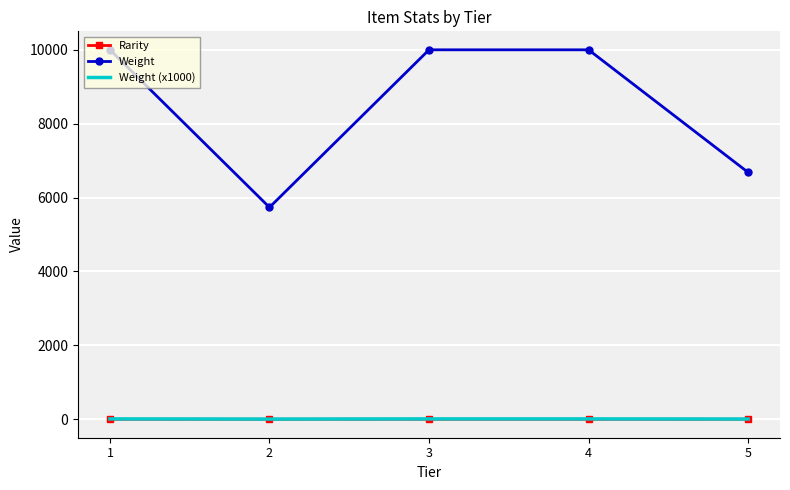

Is the value of Rarity at 1 greater than the value of Weight at 3?

No